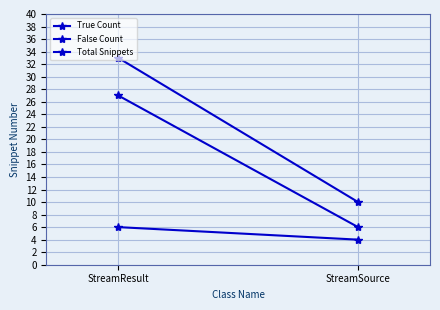

What is the average value of the False Count series?

16